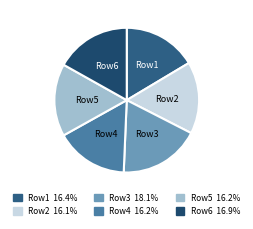

How many segments does this pie chart have?

6